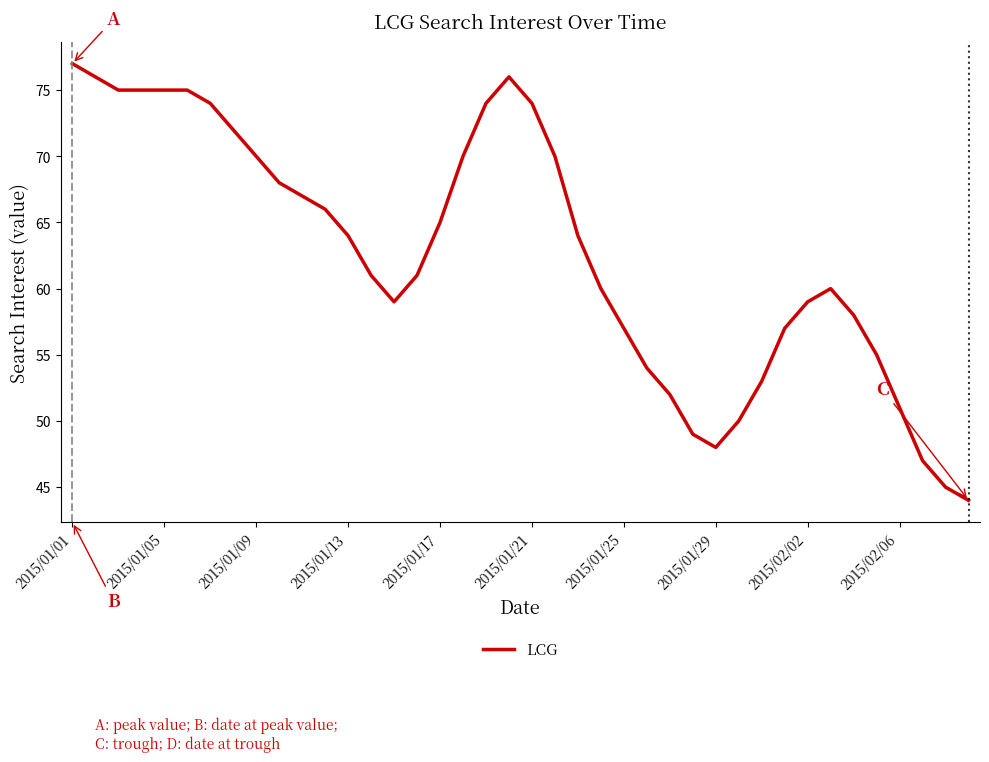

What is the maximum value shown in the chart?

77